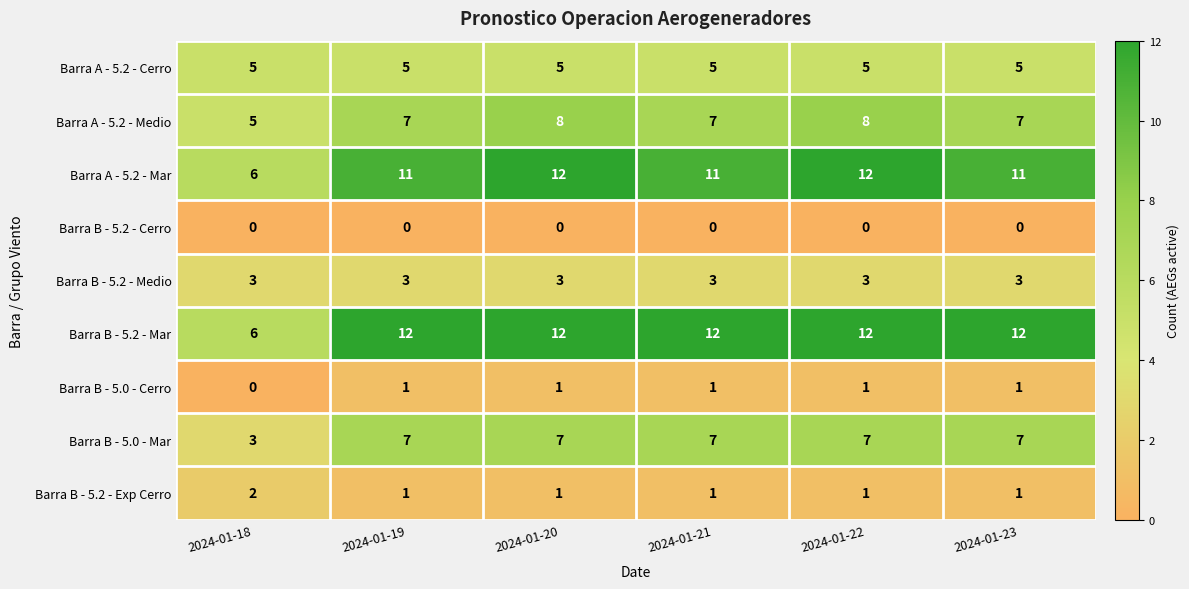

Which category has the highest value in the Barra B - 5.2 - Exp Cerro series?

2024-01-18